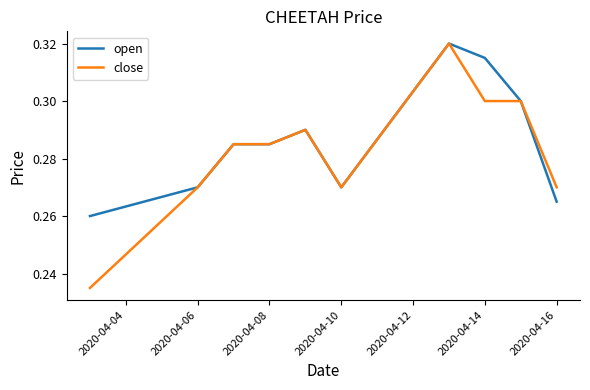

Which series has the widest spread of values?

close